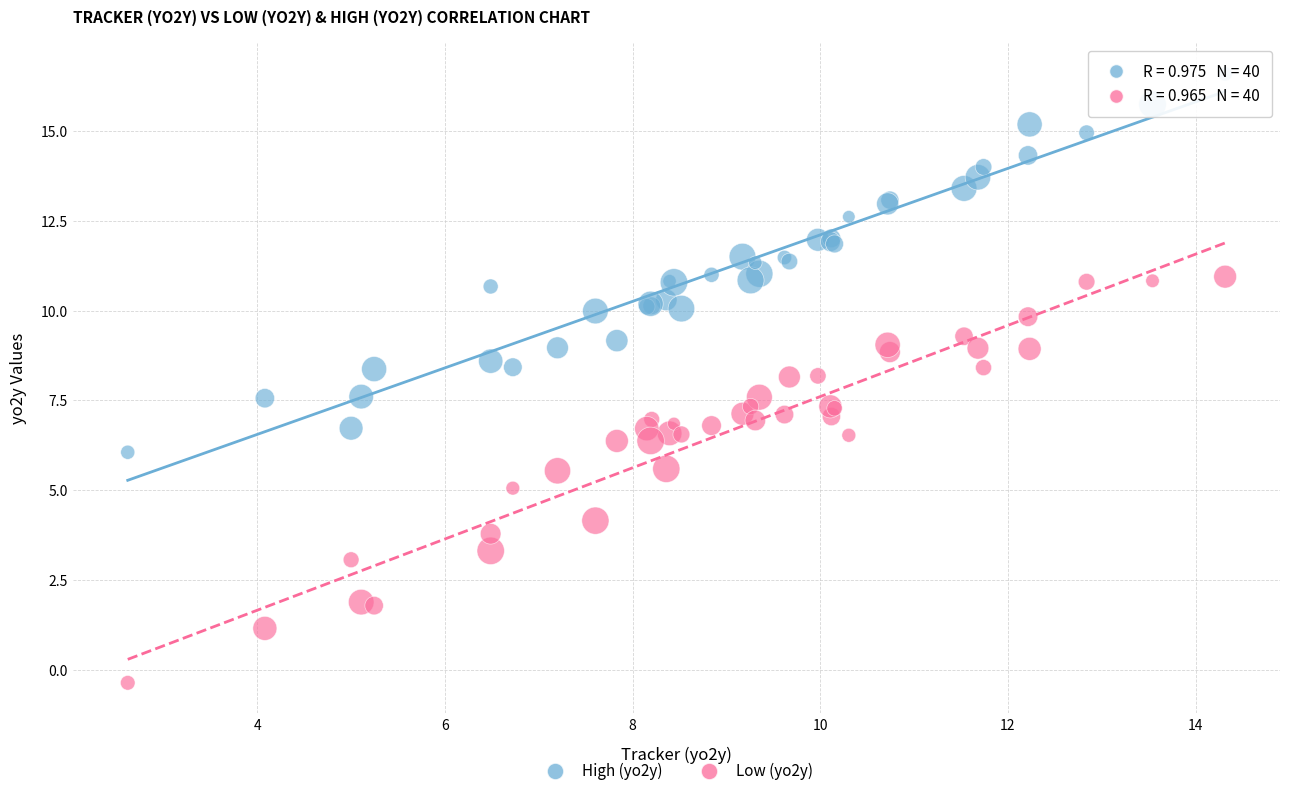

Which series contains the highest Y value?

High (yo2y)